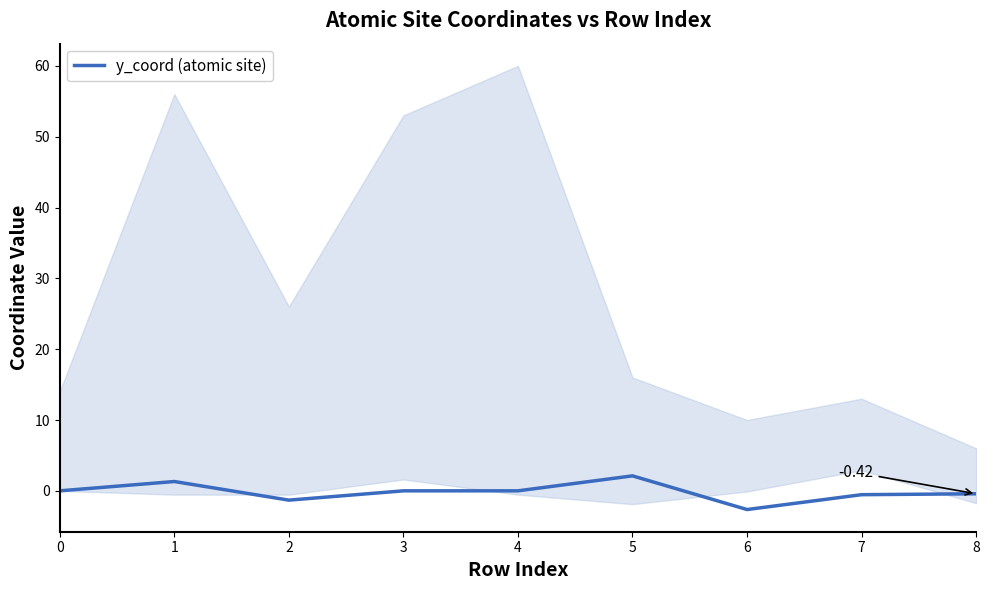

How many series are shown in this chart?

1